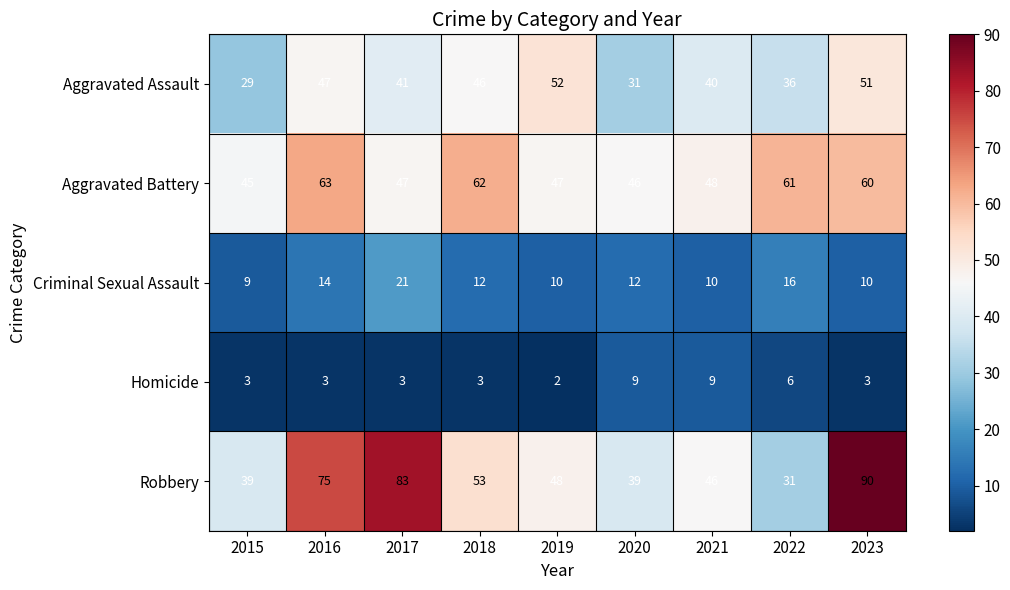

At which label does Robbery first exceed 48?

2016